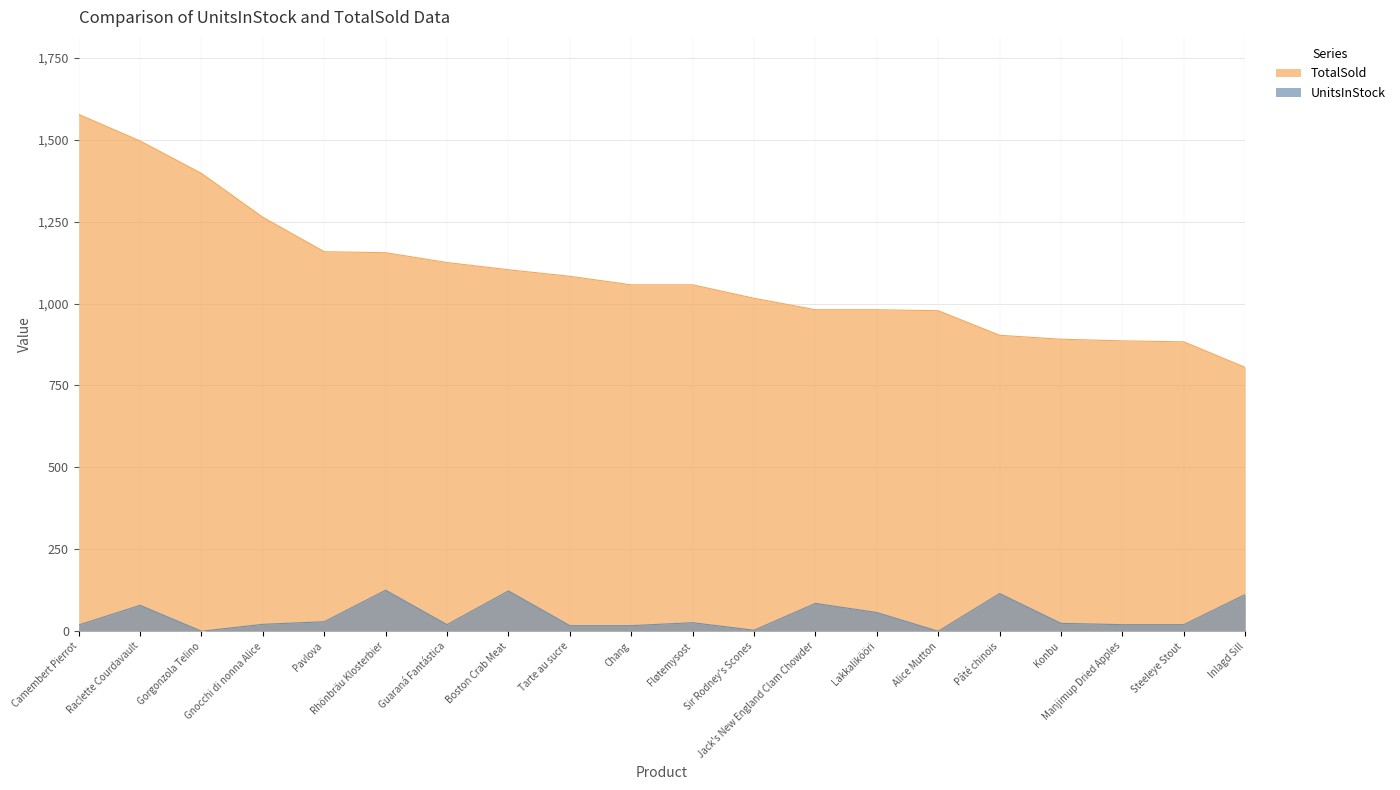

True or false: UnitsInStock and TotalSold cross at least once.

False